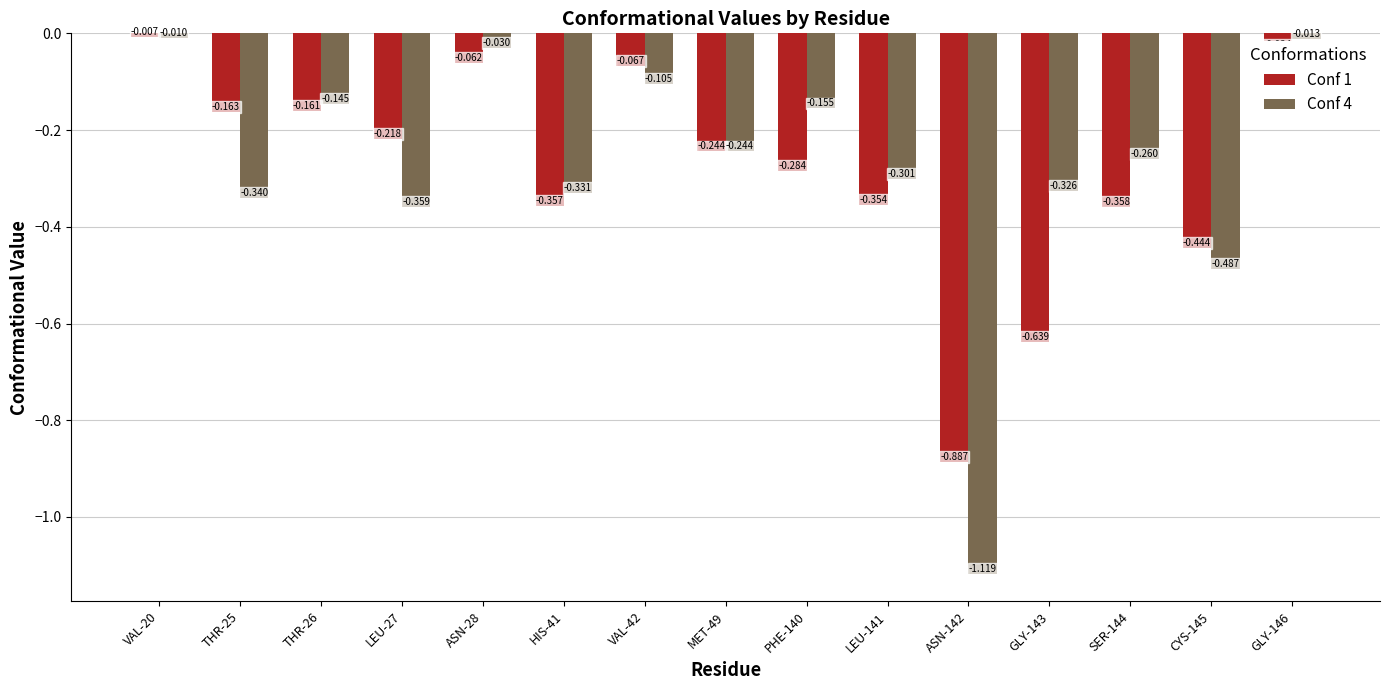

Is the value of Conf 4 at GLY-146 greater than the value of Conf 1 at GLY-146?

Yes